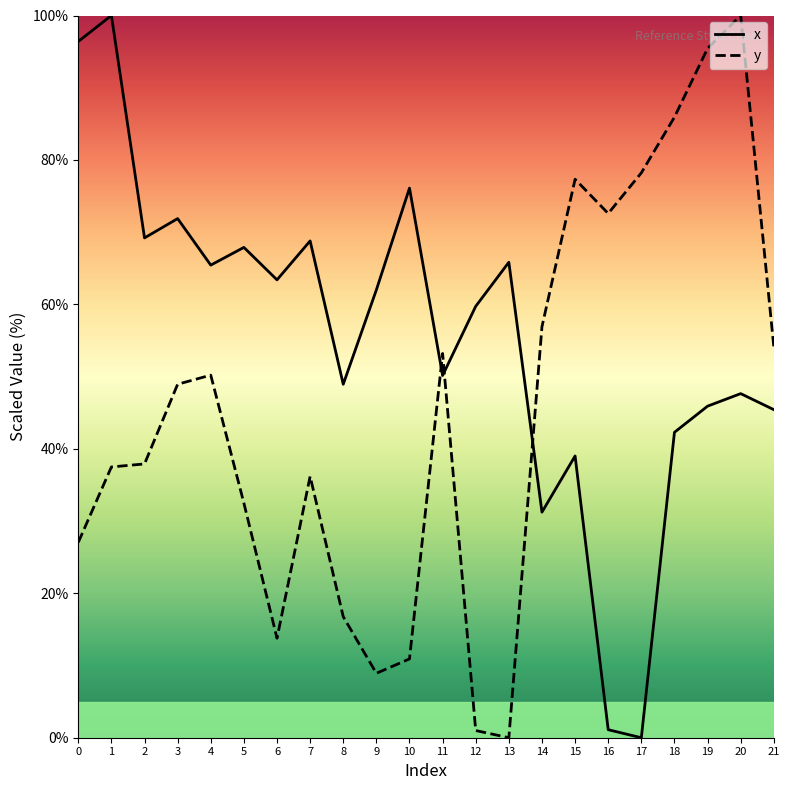

Is it true that x equals 69.2 at 2?

True